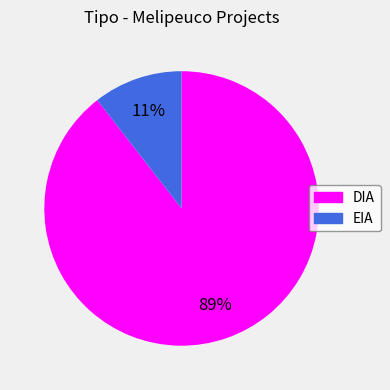

Count the number of slices in the pie.

2